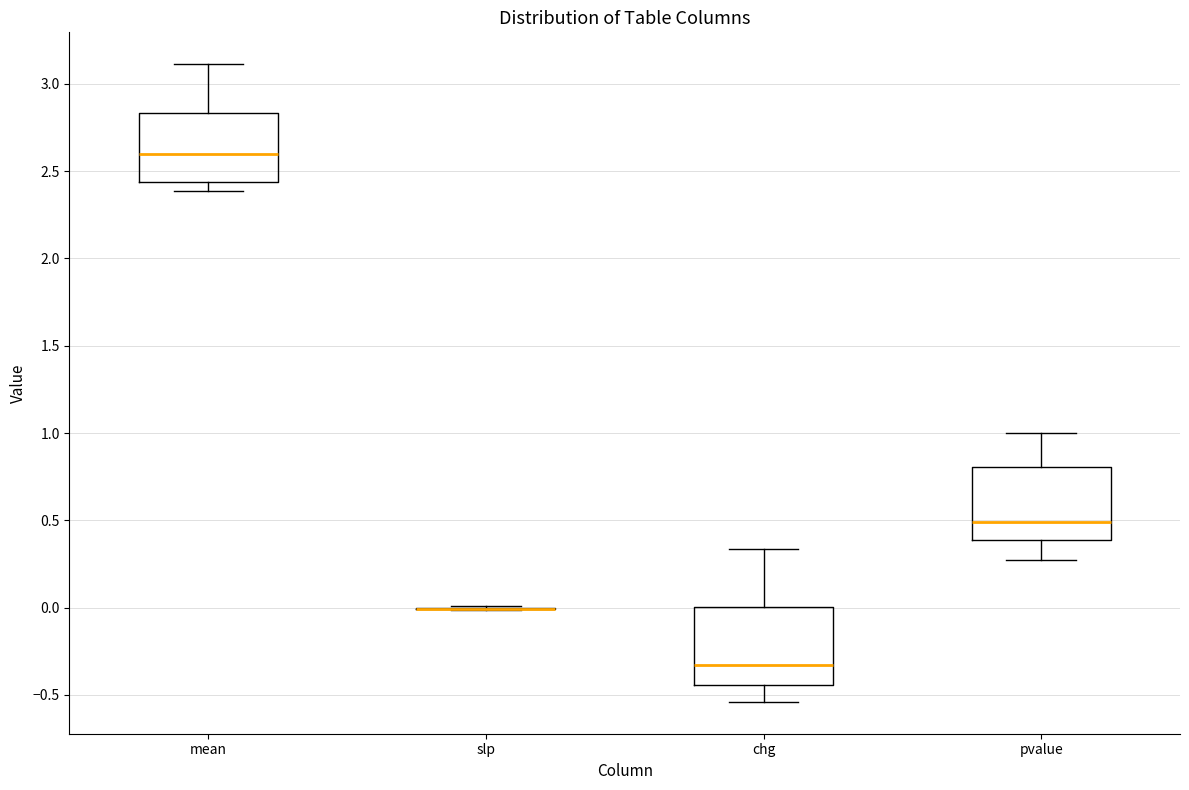

Reading left to right, transcribe this box plot: for each box, give where its median line is, the range the box spans, and where its two whiskers end, as read against the y-axis. The values are not printed on the chart, so give them approximately, as read against the axis.

mean: median 2.60, box 2.45 to 2.85, whiskers 2.40 to 3.10
slp: box collapsed to a line at 0.00, whiskers 0.00 to 0.00
chg: median -0.35, box -0.45 to 0.00, whiskers -0.55 to 0.35
pvalue: median 0.50, box 0.40 to 0.80, whiskers 0.25 to 1.00